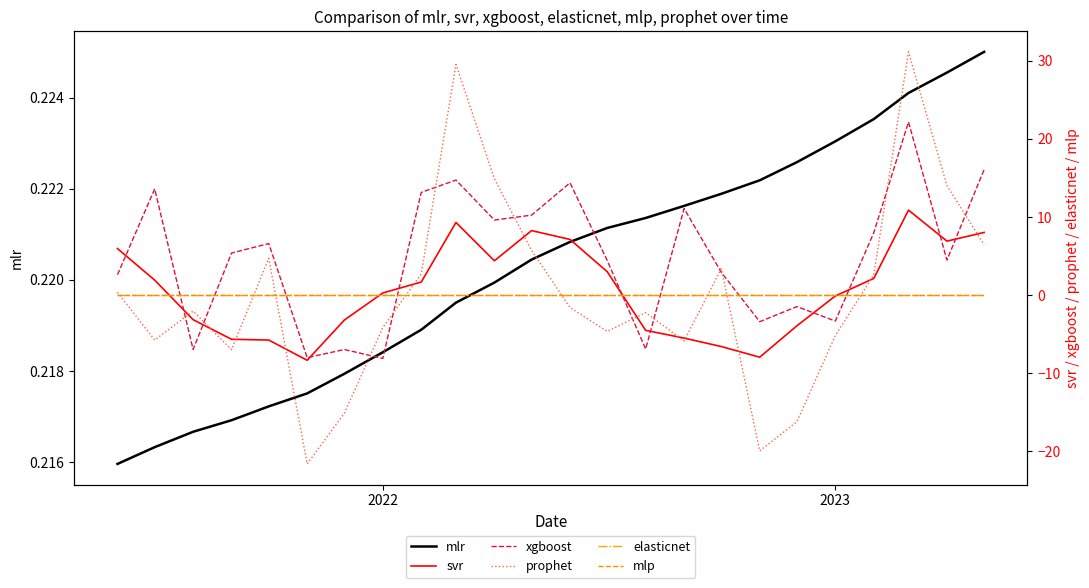

At which label does xgboost first exceed 5?

2022